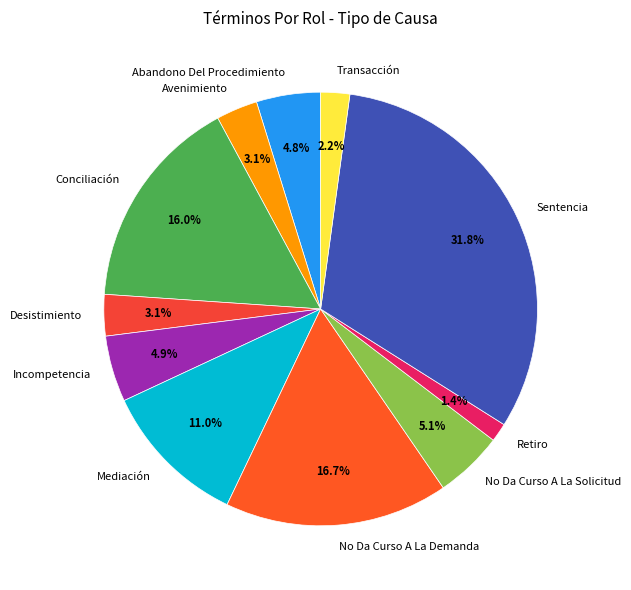

What is the largest slice in the pie chart?

Sentencia